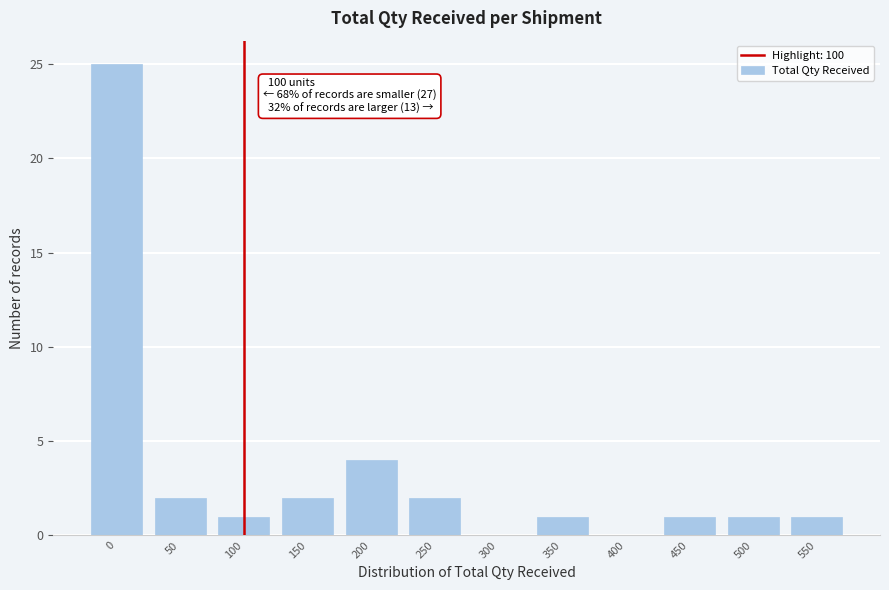

Reading right to left, what are all the values shown in this chart?

550=1	500=1	450=1	400=0	350=1	300=0	250=2	200=4	150=2	100=1	50=2	0=25